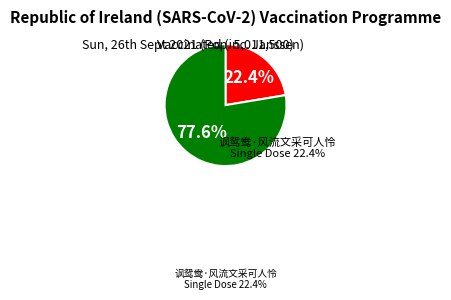

Rank the categories by value from lowest to highest.

讽鸳鸯·风流文采可人怜, 柿熟园夫不采可嘉